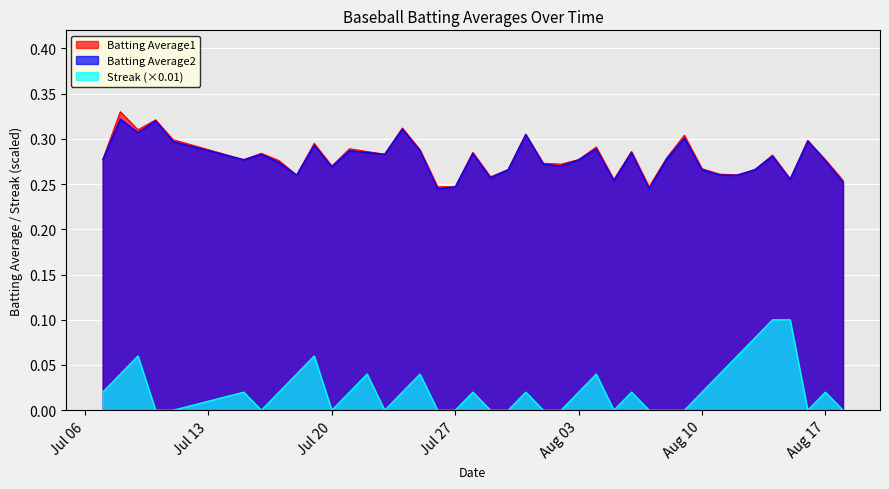

Is it true that Batting Average1 equals 0.1 at Aug 10?

False